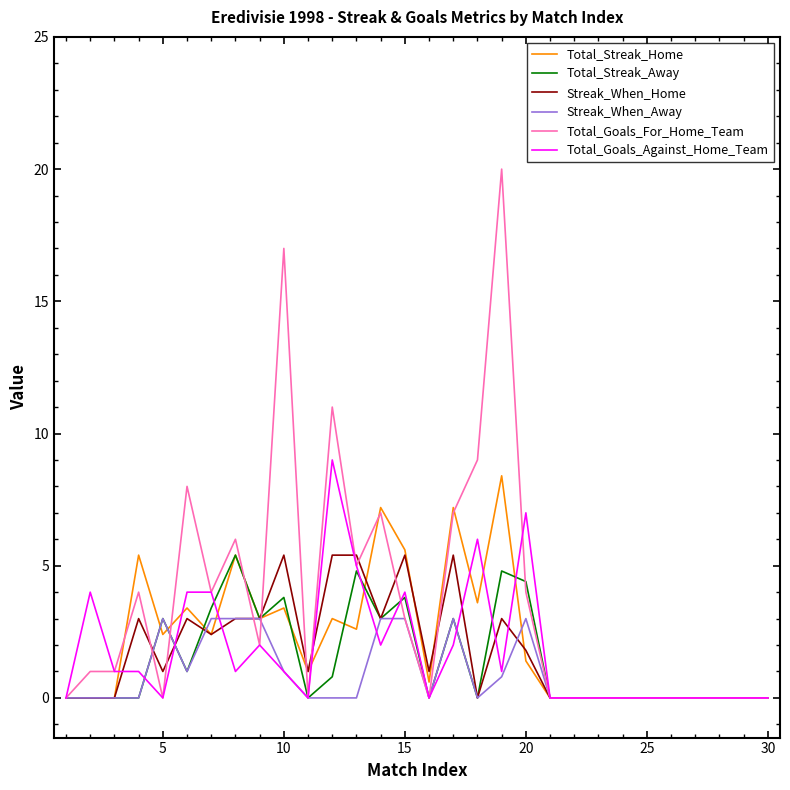

True or false: Total_Goals_For_Home_Team and Total_Goals_Against_Home_Team intersect in this chart.

True